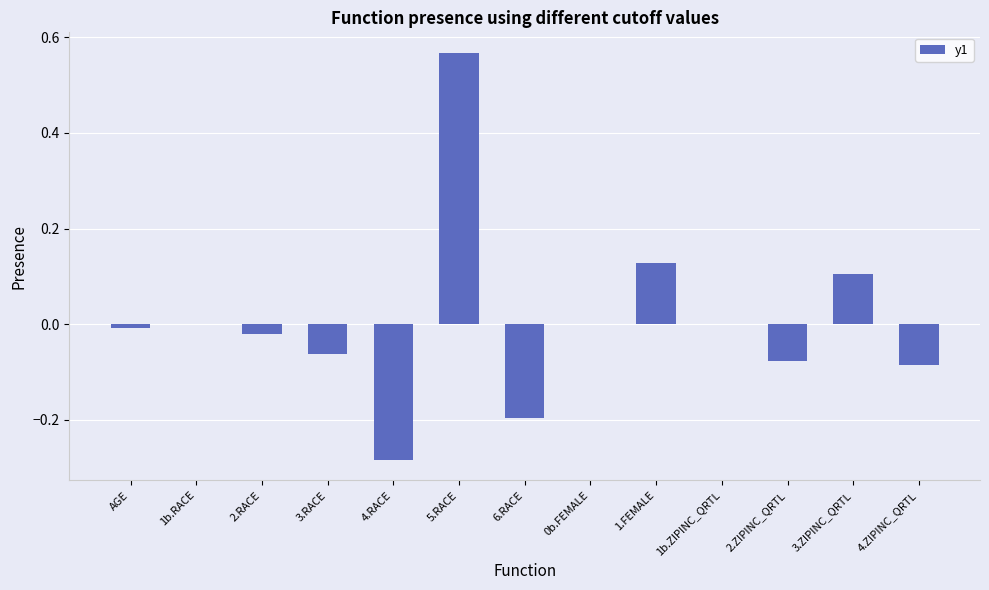

The value at 6.RACE is -0.3. True or false?

False